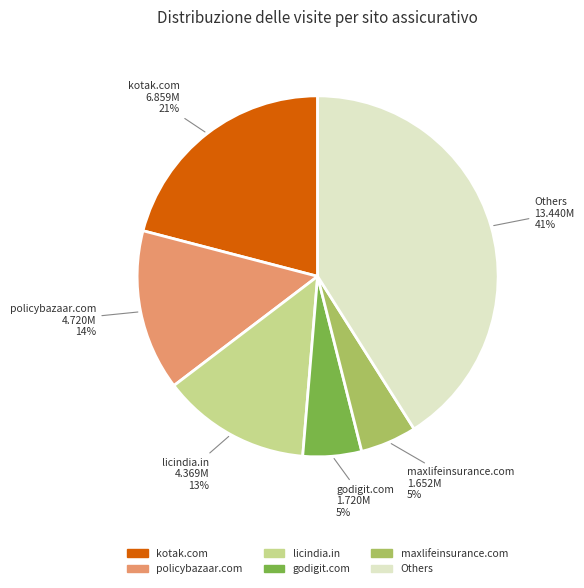

Is there any slice that represents more than half of the pie?

No